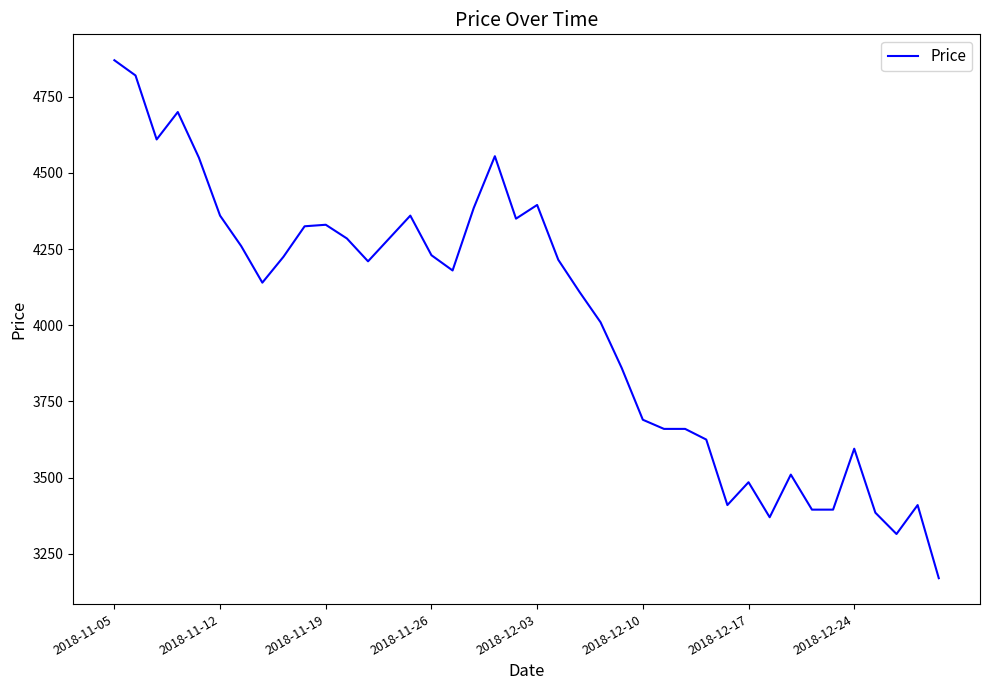

How many distinct data groups are displayed?

1